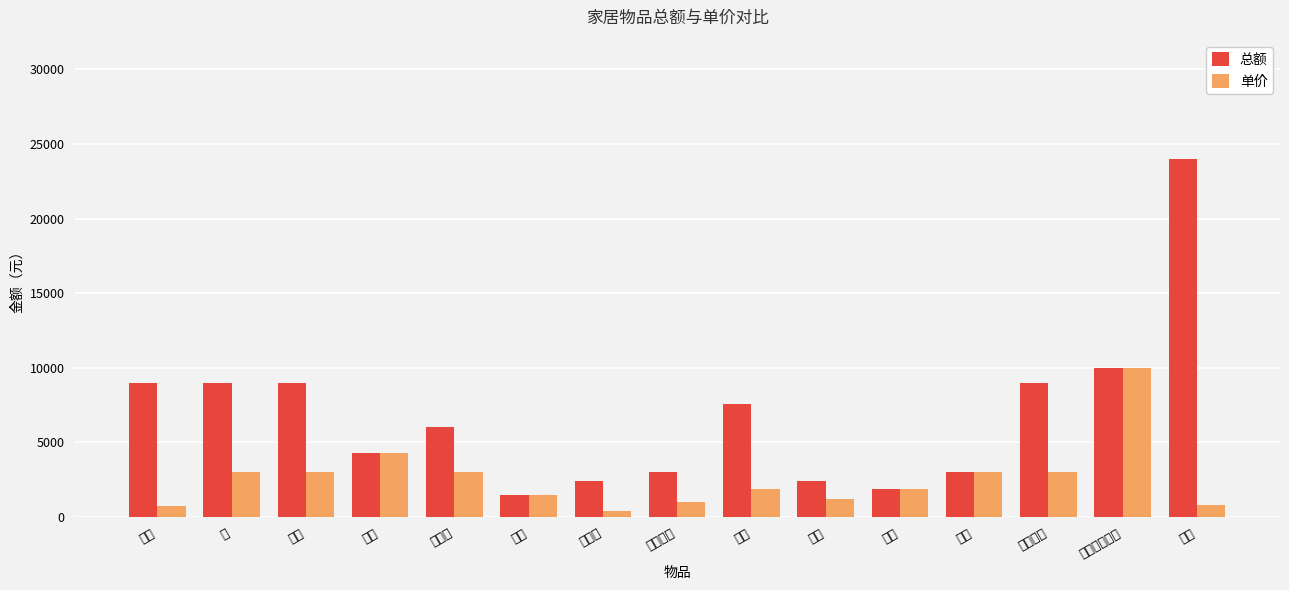

How many bars are there in total?

30